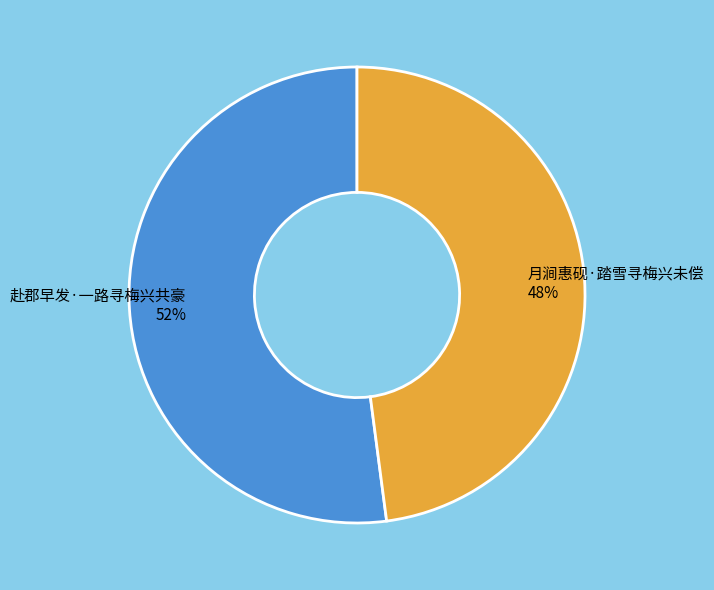

How many slices are in this pie chart?

2